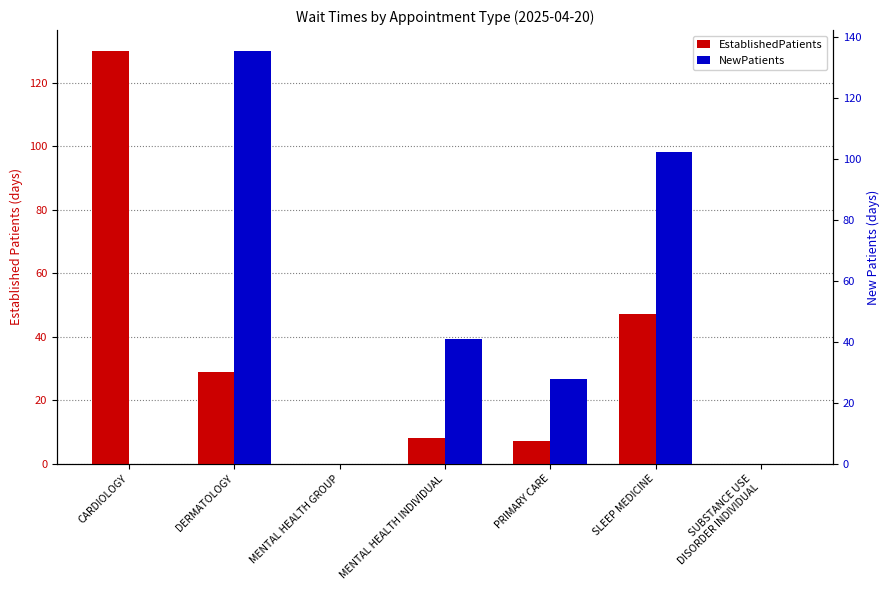

What is the difference between the second highest and second lowest values in the NewPatients series?

102.3